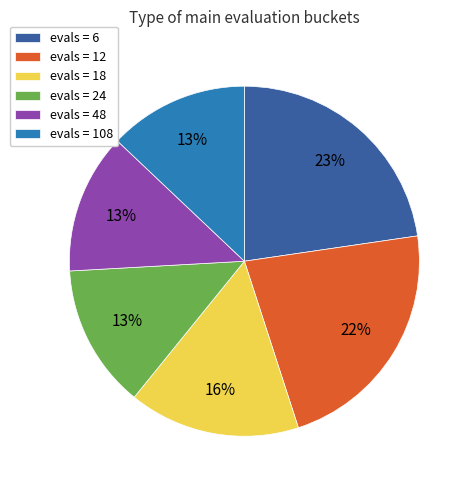

To the nearest percent, what is the average slice percentage?

17%